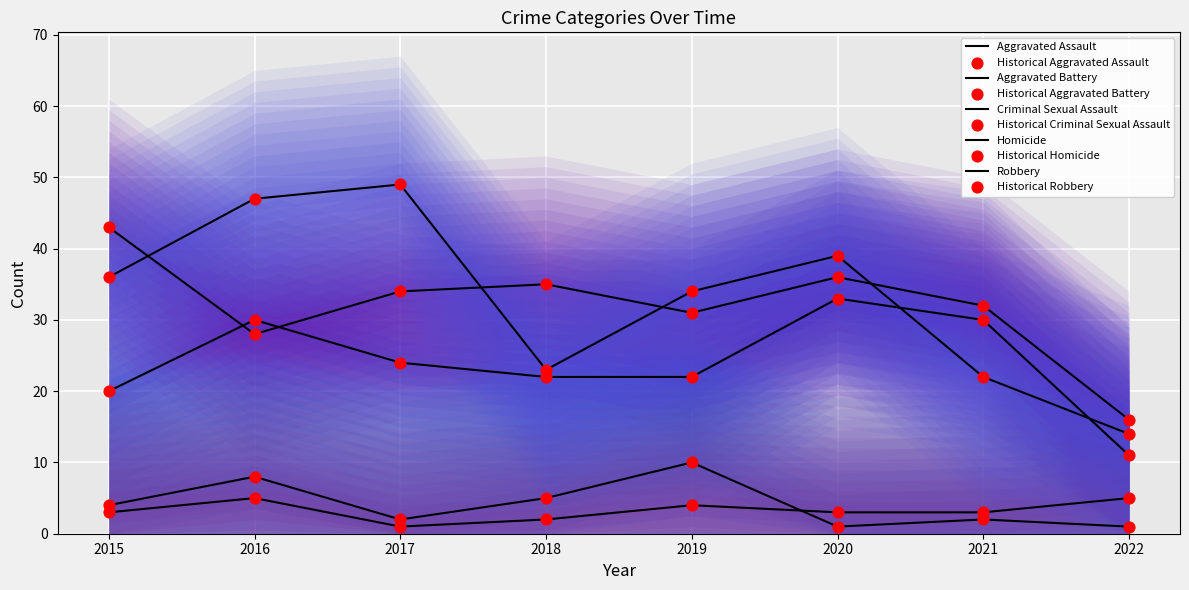

Which series contains the highest Y value?

Robbery